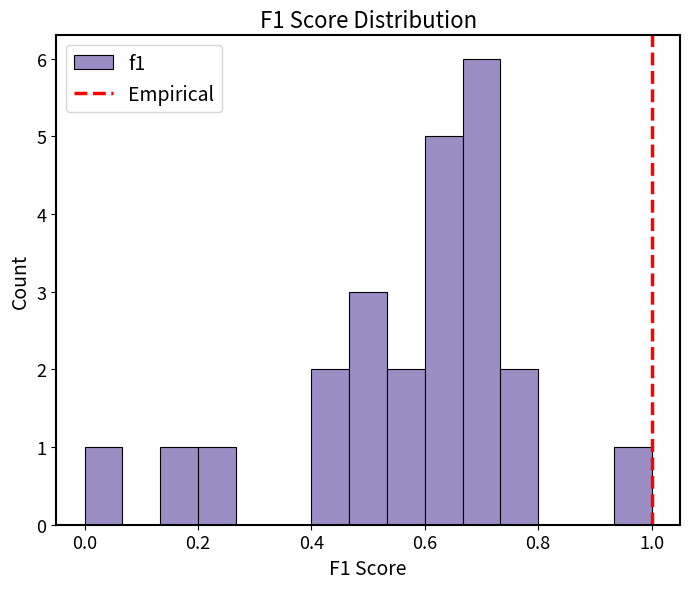

Read against the x-axis, roughly where is the centre of the tallest bar?

0.70